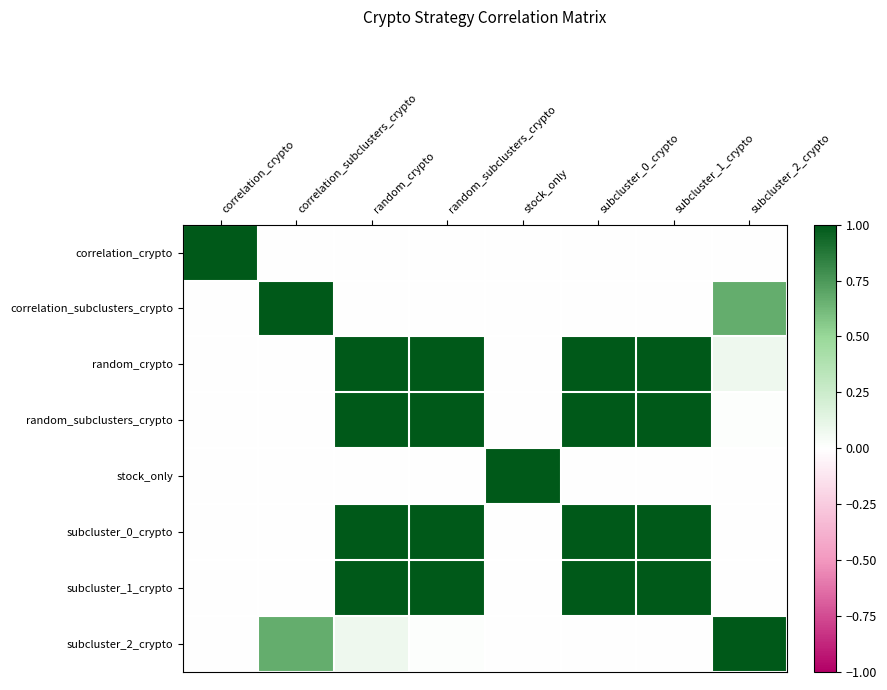

Reading left to right, list all the values displayed in this chart.

correlation_crypto: correlation_crypto=1.0	correlation_subclusters_crypto=0.0	random_crypto=0.0	random_subclusters_crypto=0.0	stock_only=0.0	subcluster_0_crypto=0.0	subcluster_1_crypto=0.0	subcluster_2_crypto=0.0
correlation_subclusters_crypto: correlation_crypto=0.0	correlation_subclusters_crypto=1.0	random_crypto=0.0	random_subclusters_crypto=0.0	stock_only=0.0	subcluster_0_crypto=0.0	subcluster_1_crypto=0.0	subcluster_2_crypto=0.7
random_crypto: correlation_crypto=0.0	correlation_subclusters_crypto=0.0	random_crypto=1.0	random_subclusters_crypto=1.0	stock_only=0.0	subcluster_0_crypto=1.0	subcluster_1_crypto=1.0	subcluster_2_crypto=0.1
random_subclusters_crypto: correlation_crypto=0.0	correlation_subclusters_crypto=0.0	random_crypto=1.0	random_subclusters_crypto=1.0	stock_only=0.0	subcluster_0_crypto=1.0	subcluster_1_crypto=1.0	subcluster_2_crypto=0.0
stock_only: correlation_crypto=0.0	correlation_subclusters_crypto=0.0	random_crypto=0.0	random_subclusters_crypto=0.0	stock_only=1.0	subcluster_0_crypto=0.0	subcluster_1_crypto=0.0	subcluster_2_crypto=0.0
subcluster_0_crypto: correlation_crypto=0.0	correlation_subclusters_crypto=0.0	random_crypto=1.0	random_subclusters_crypto=1.0	stock_only=0.0	subcluster_0_crypto=1.0	subcluster_1_crypto=1.0	subcluster_2_crypto=0.0
subcluster_1_crypto: correlation_crypto=0.0	correlation_subclusters_crypto=0.0	random_crypto=1.0	random_subclusters_crypto=1.0	stock_only=0.0	subcluster_0_crypto=1.0	subcluster_1_crypto=1.0	subcluster_2_crypto=0.0
subcluster_2_crypto: correlation_crypto=0.0	correlation_subclusters_crypto=0.7	random_crypto=0.1	random_subclusters_crypto=0.0	stock_only=0.0	subcluster_0_crypto=0.0	subcluster_1_crypto=0.0	subcluster_2_crypto=1.0